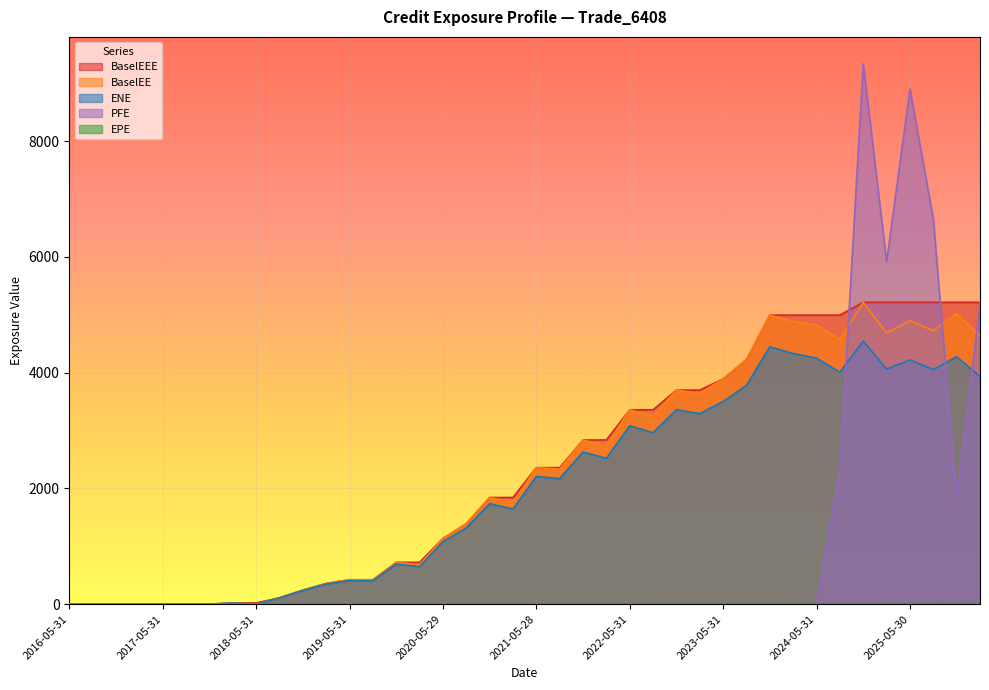

At which category is the sum across all series the highest?

2024-11-29